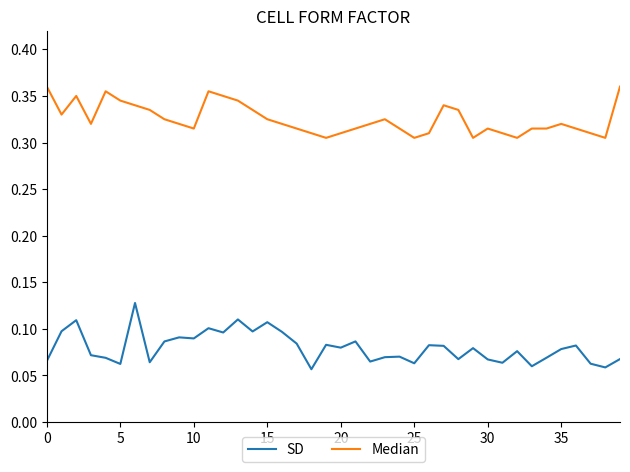

Which series has the largest total across all categories?

Median